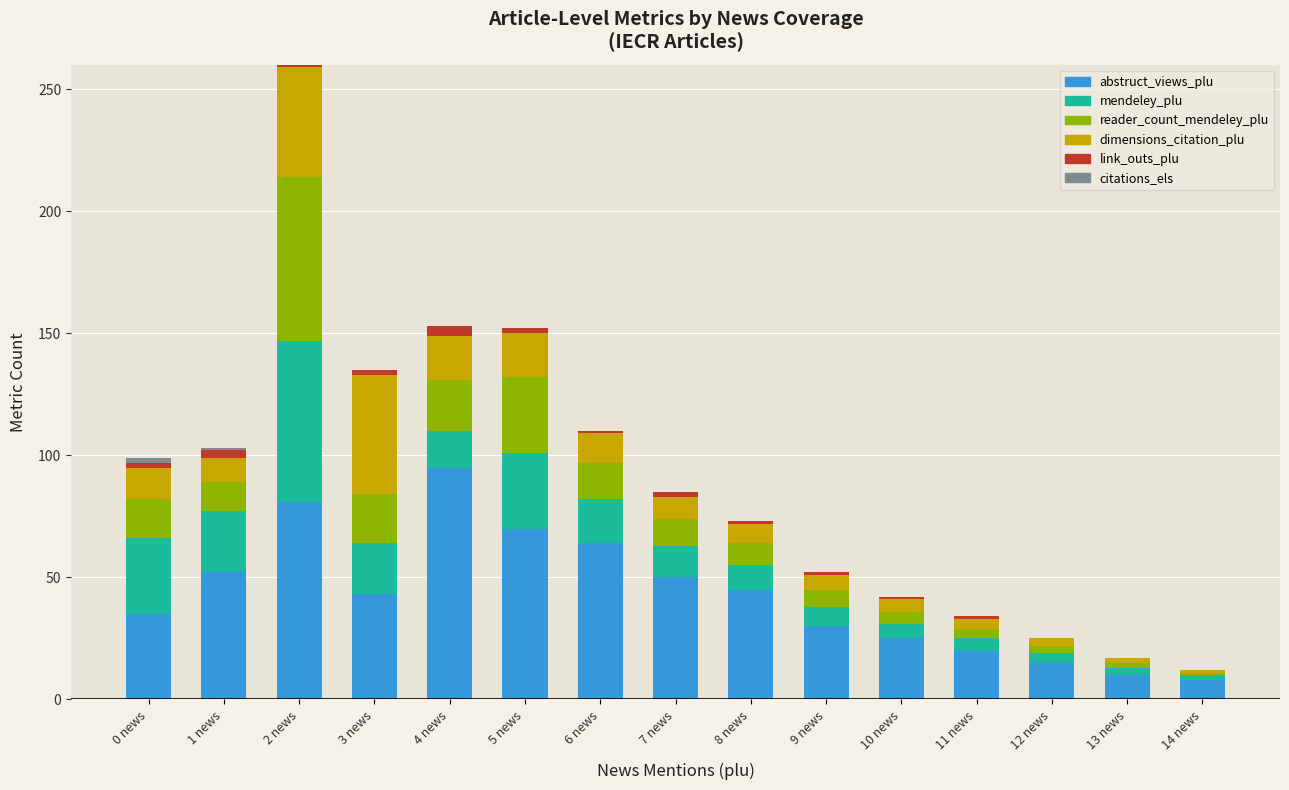

What is the maximum value for abstruct_views_plu?

95